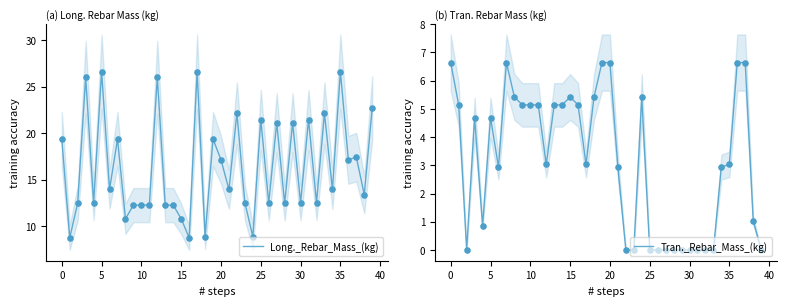

Which series reaches the minimum Y coordinate?

Tran._Rebar_Mass_(kg)